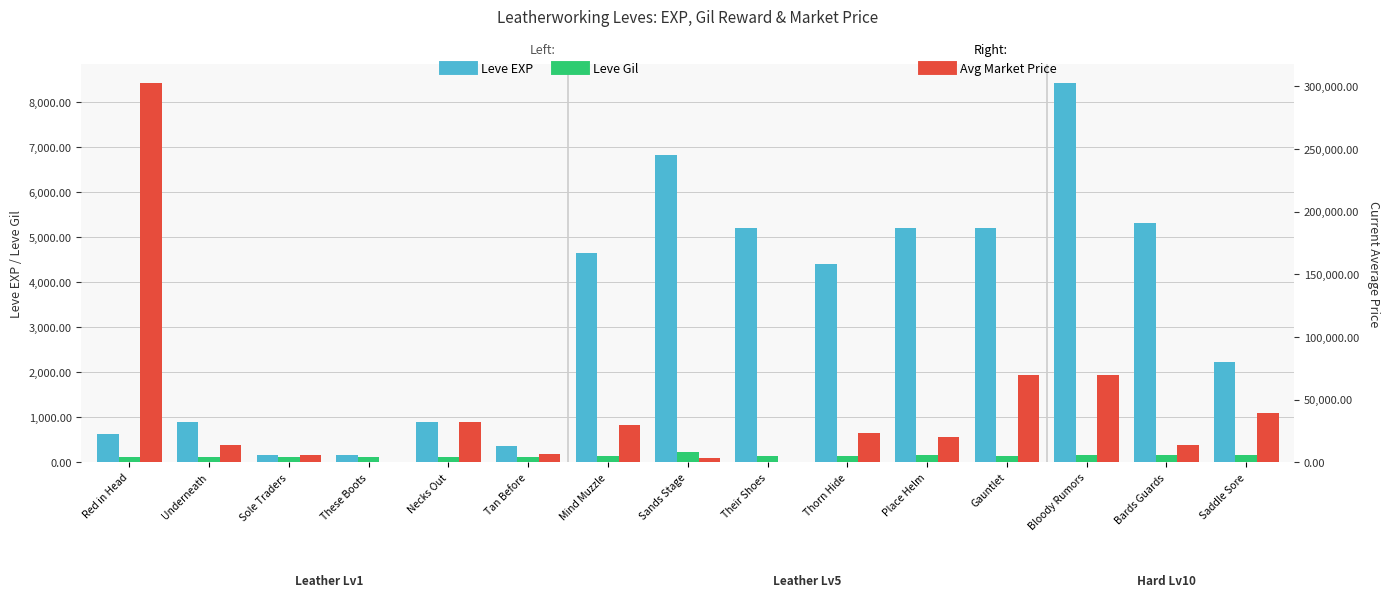

How many groups of bars are there?

15